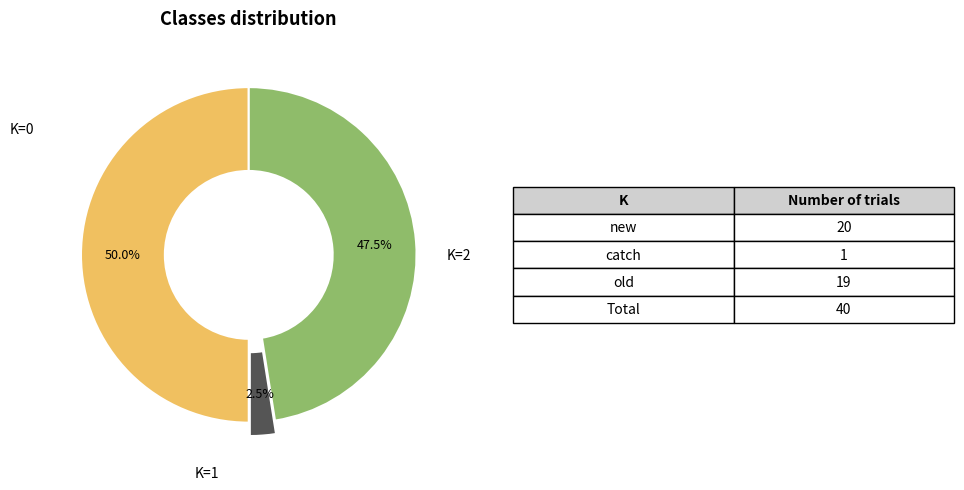

Count the number of slices in the pie.

3